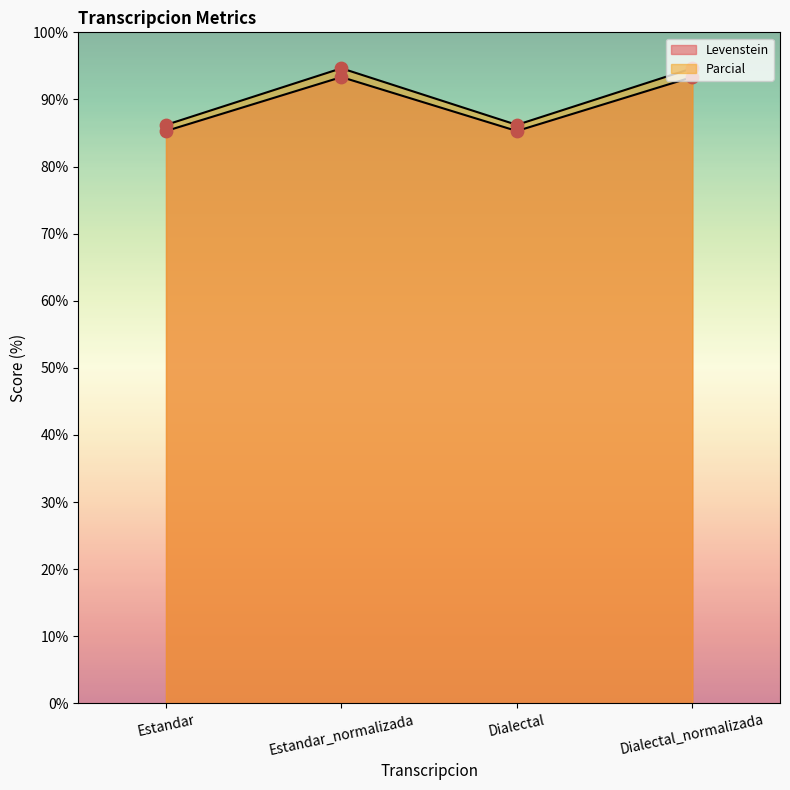

Which series has the largest total across all categories?

Parcial